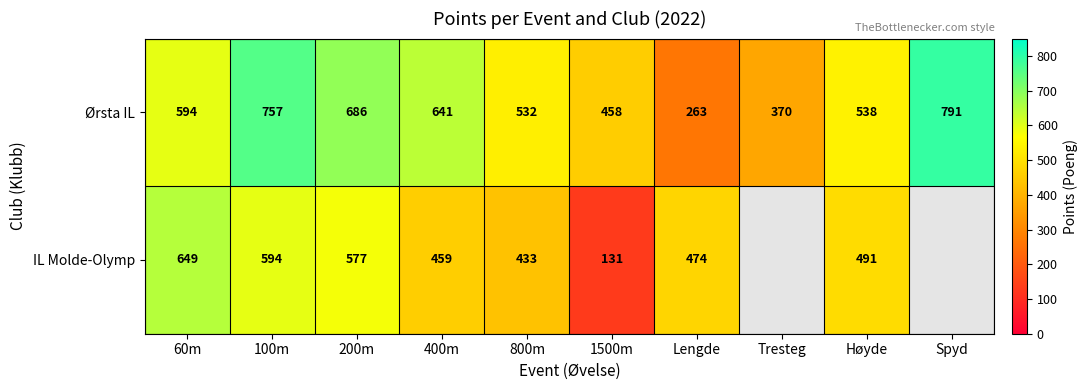

How many data points does each series have?

10